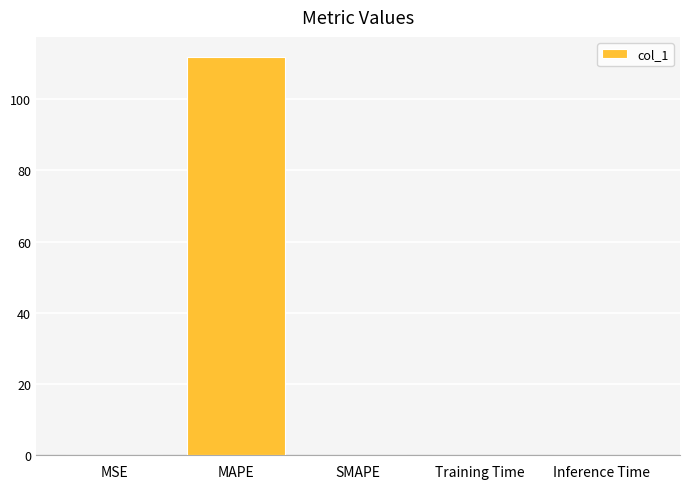

What is the average value?

22.4